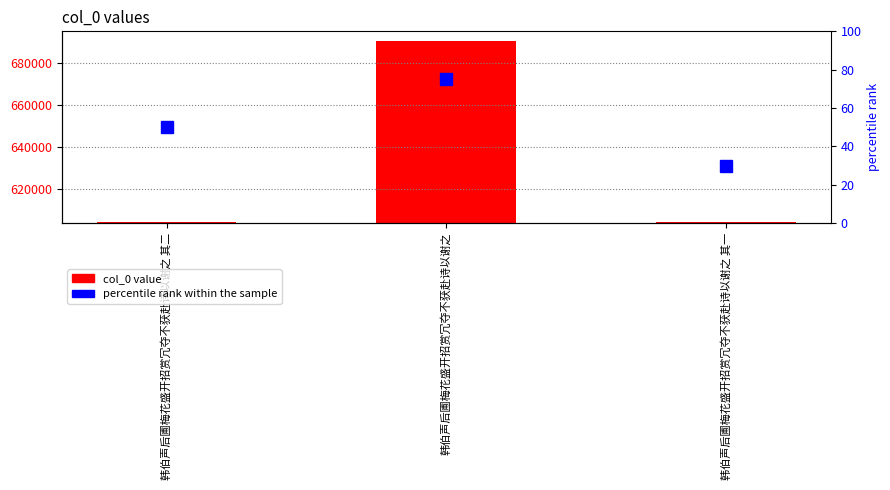

What is the average value of the col_0 series?

633119